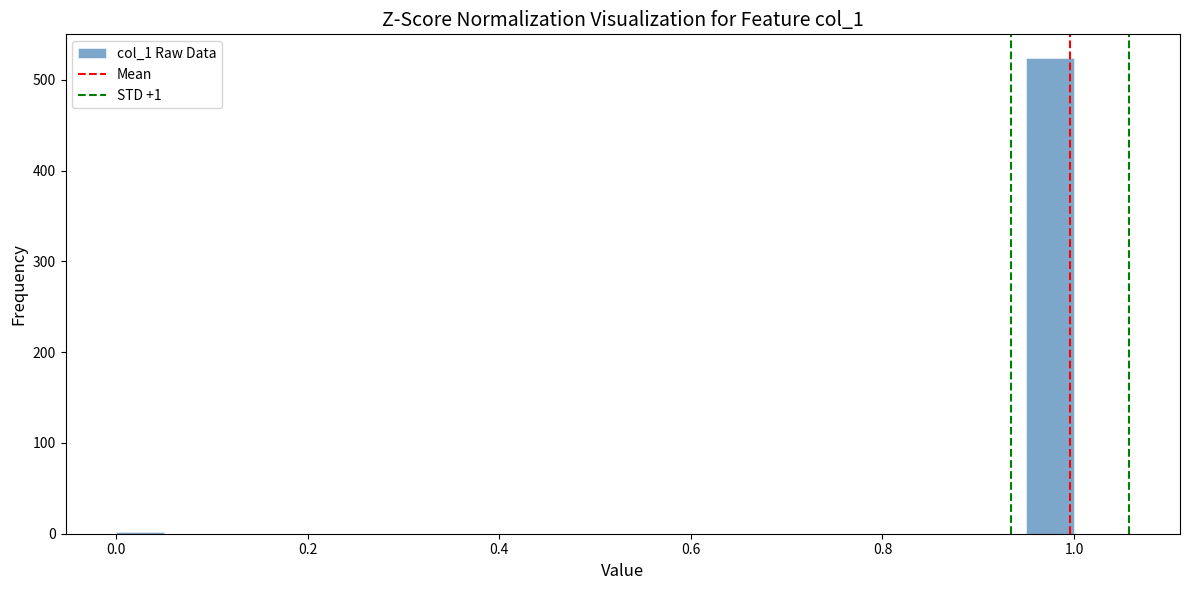

Around what value on the x-axis is the tallest bar? Give the approximate position of its centre, as read against the axis.

0.98